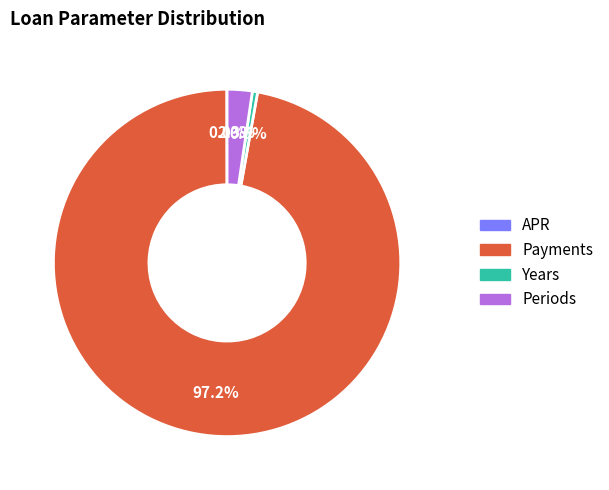

Do Years and Payments together represent more than half of the pie?

Yes